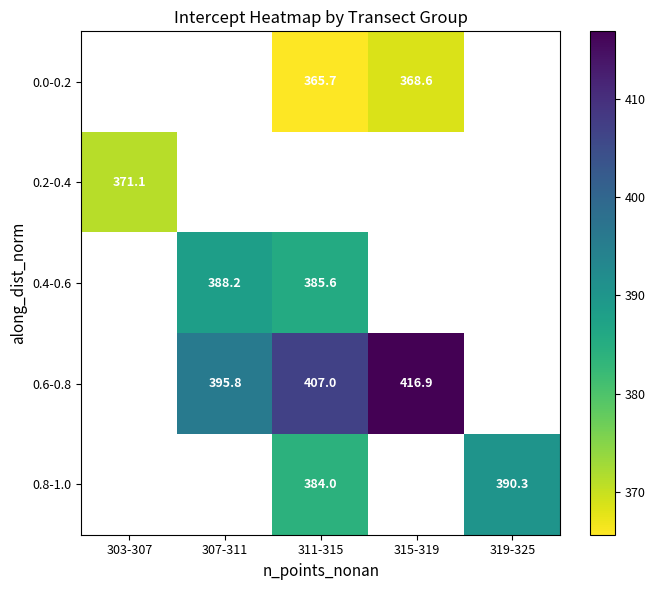

Is the value of 0.0-0.2 at 315-319 greater than the value of 0.2-0.4 at 303-307?

No